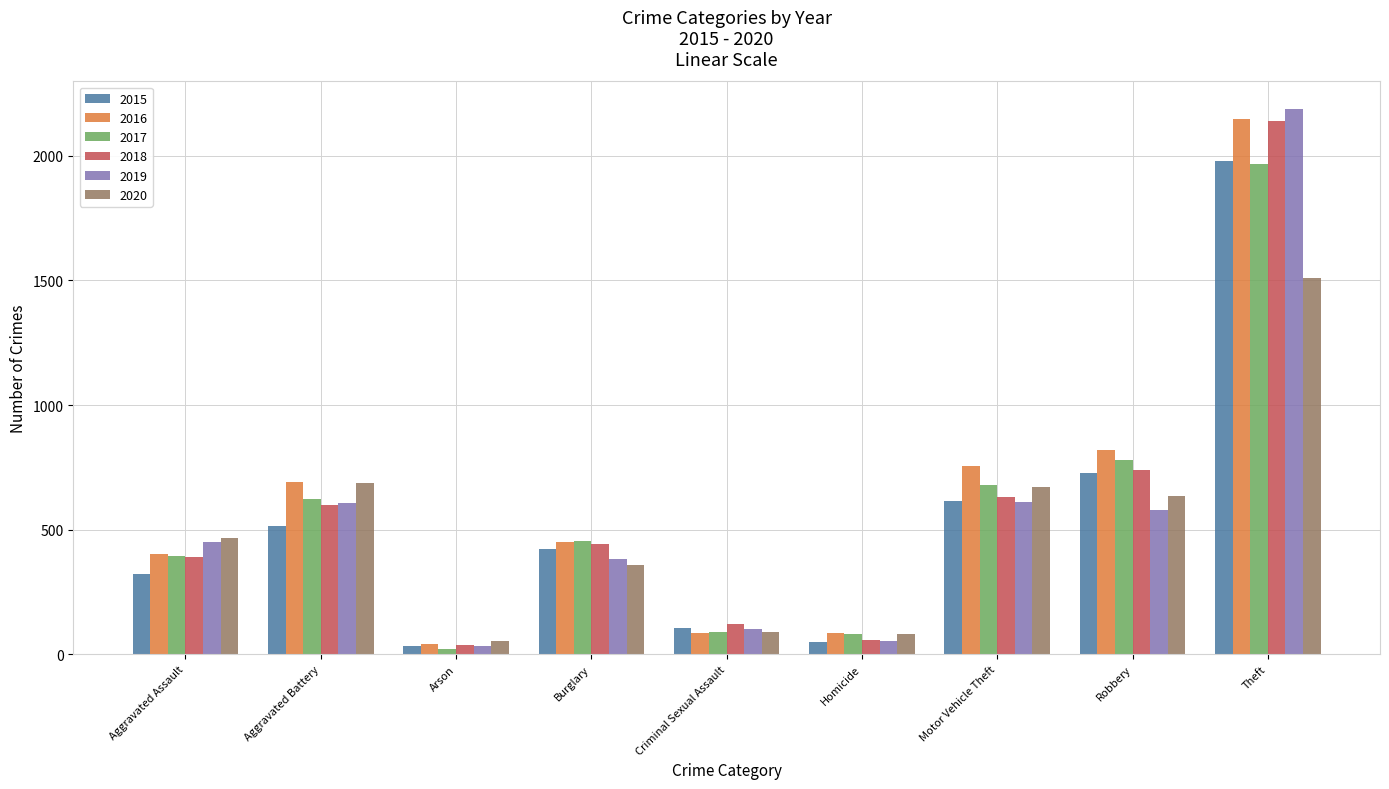

What is the average value of the 2017 series?

566